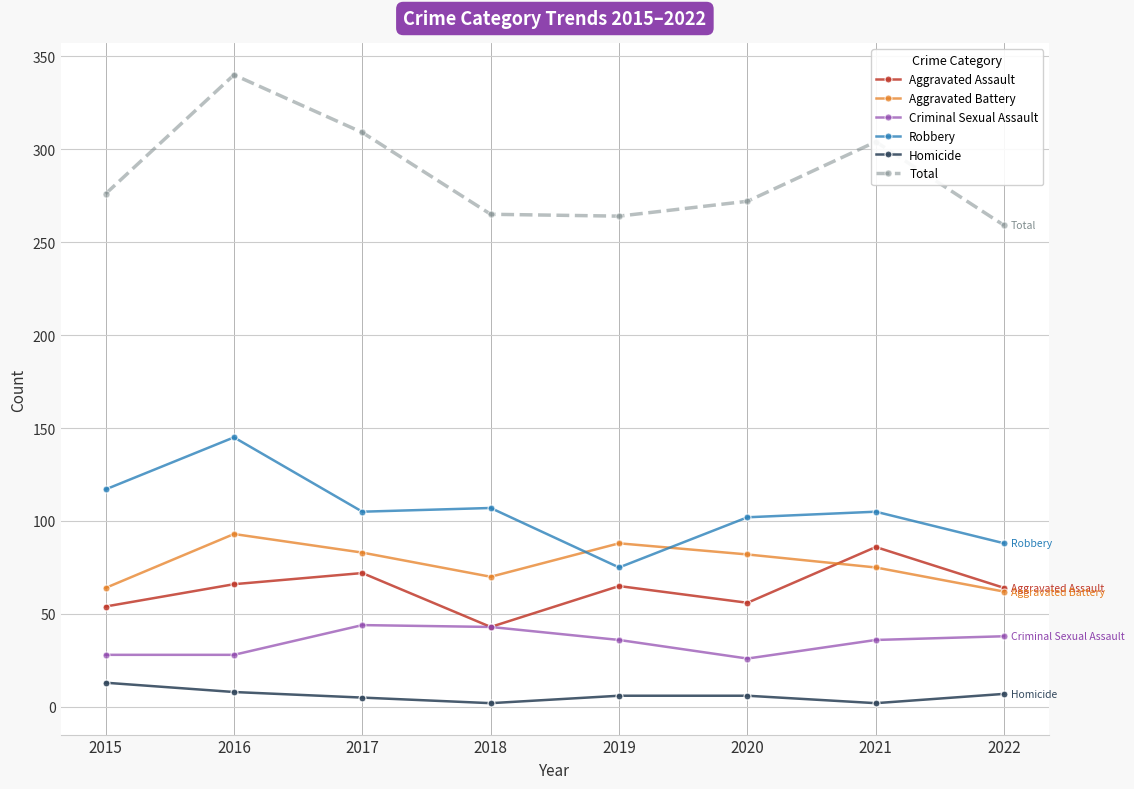

True or false: Robbery and Aggravated Assault intersect in this chart.

False